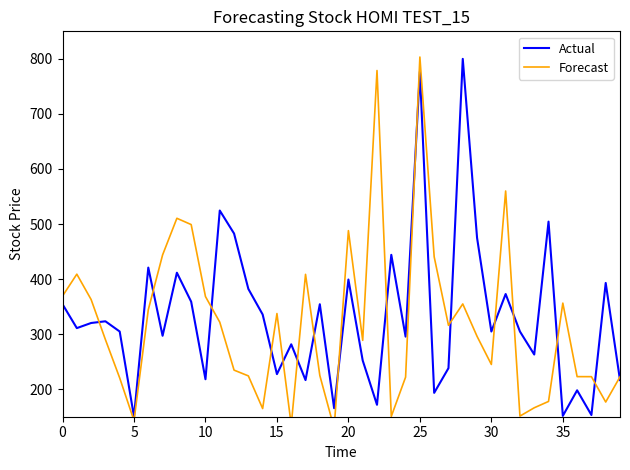

Which label corresponds to the largest value in the chart?

25